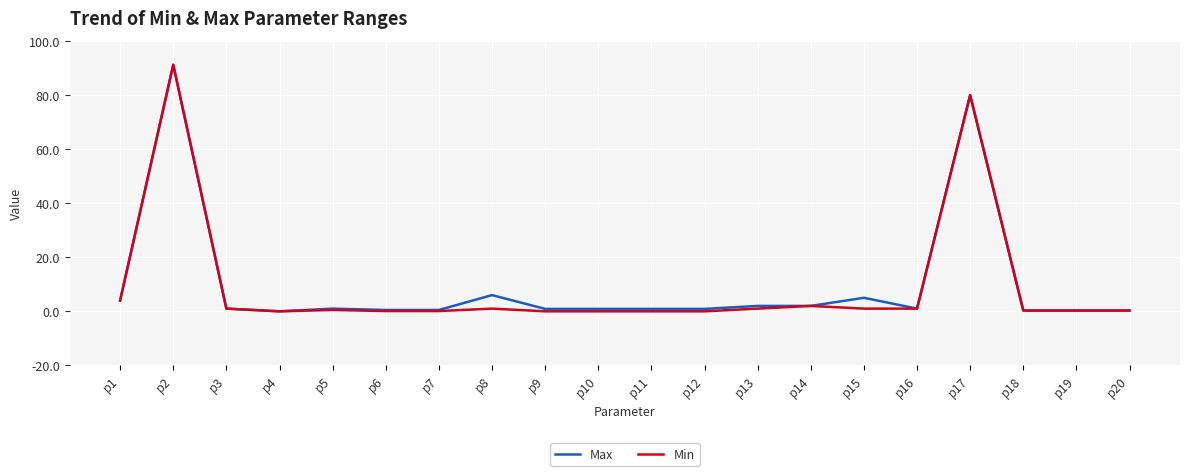

Where is Min nearest to the value 45?

p17